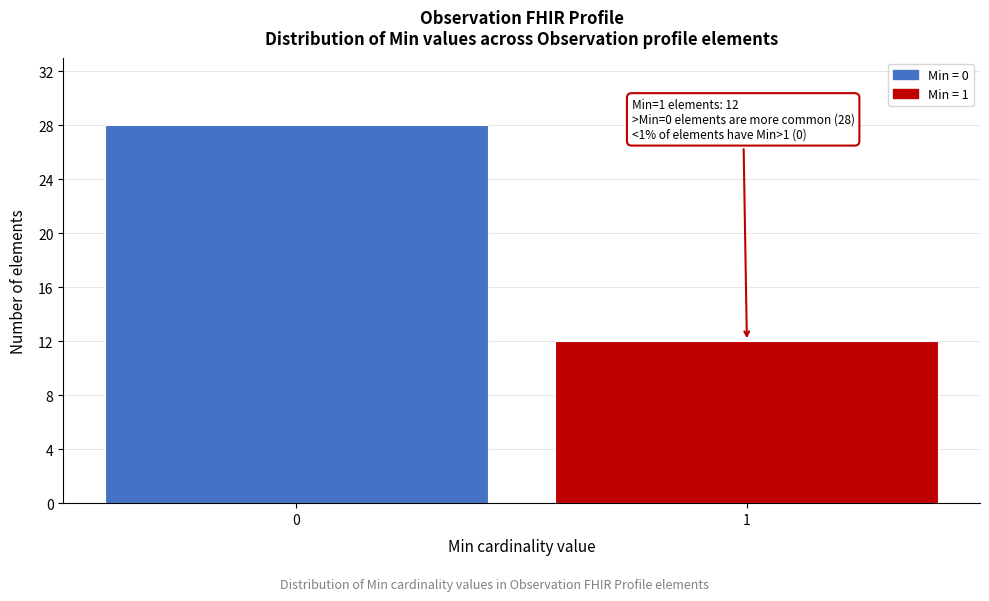

Reading right to left, extract all data points from this chart.

12	28